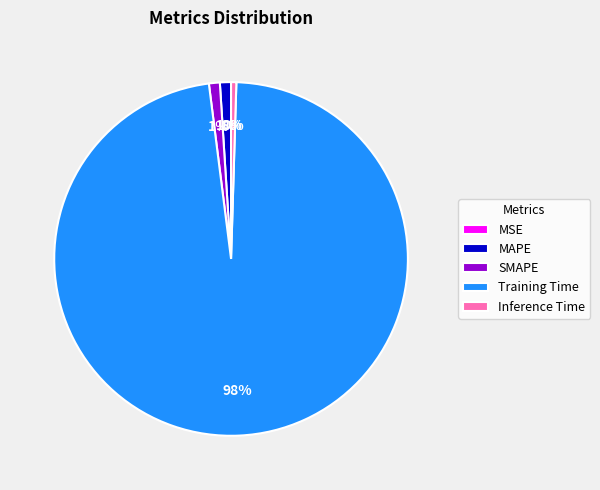

Which slice is the largest?

Training Time